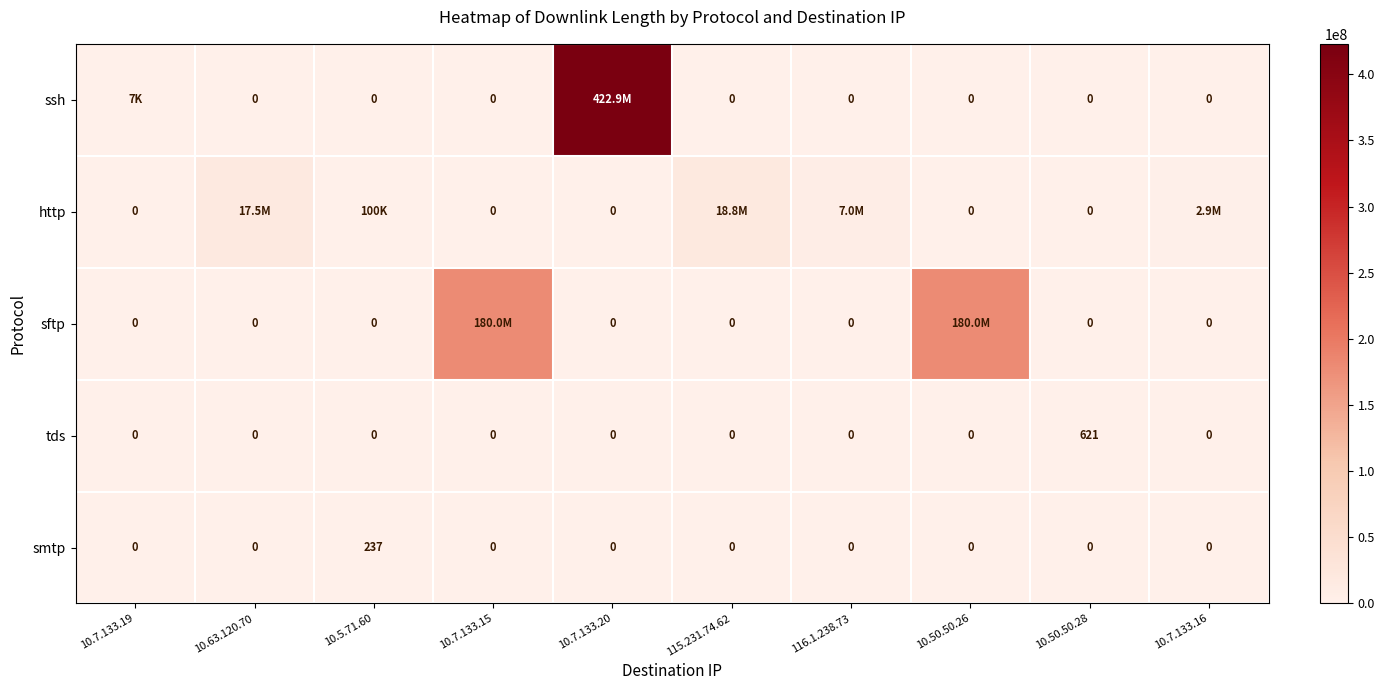

Is it true that smtp equals 0 at 10.7.133.16?

True